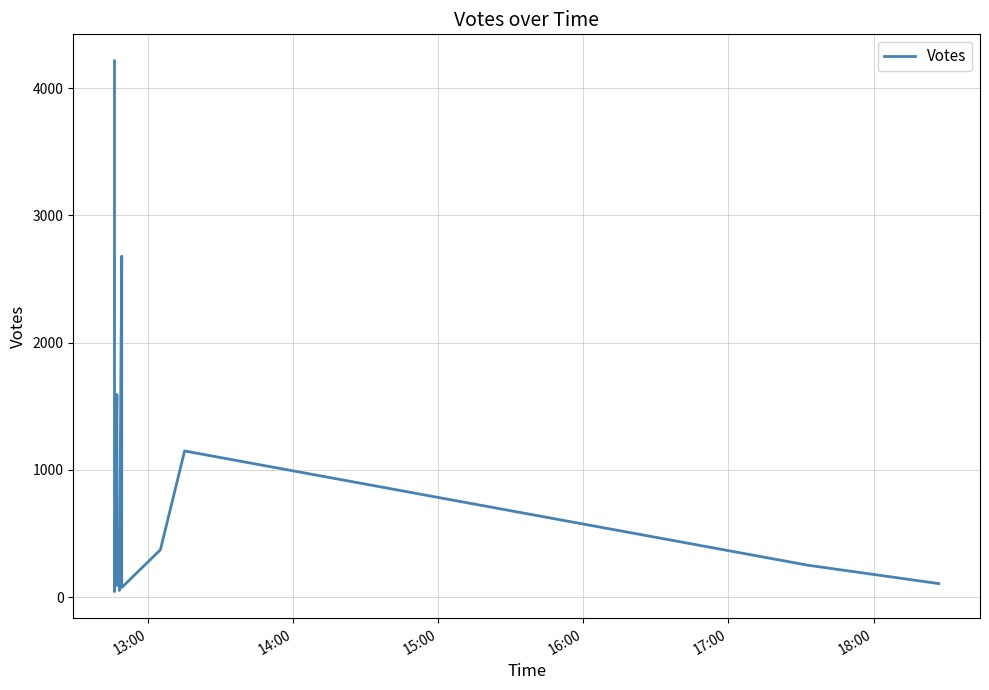

Is it true that the value at 17 is 1965?

False